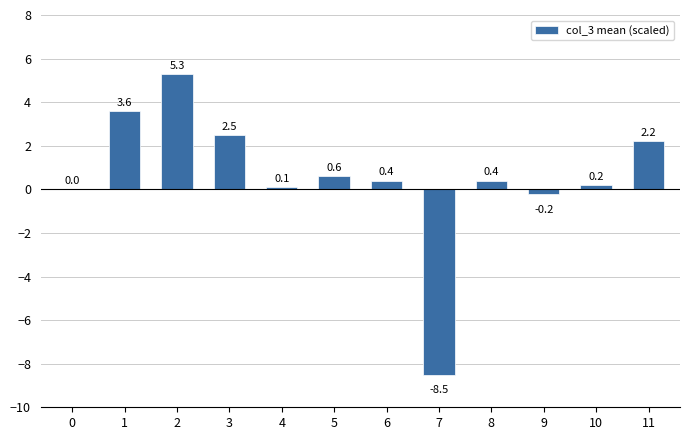

Reading right to left, what are all the values shown in this chart?

11=2.2	10=0.2	9=-0.2	8=0.4	7=-8.5	6=0.4	5=0.6	4=0.1	3=2.5	2=5.3	1=3.6	0=0.0